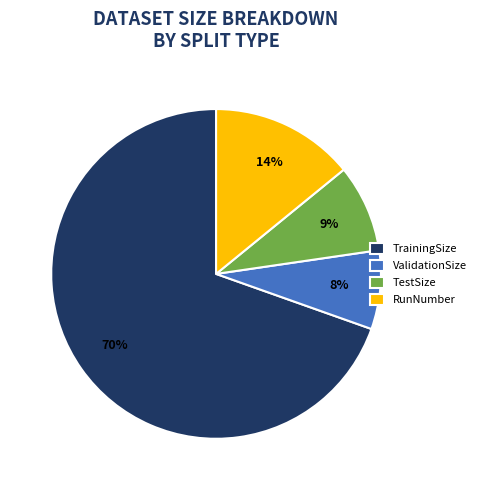

What percentage is the ValidationSize slice, to the nearest percent?

8%